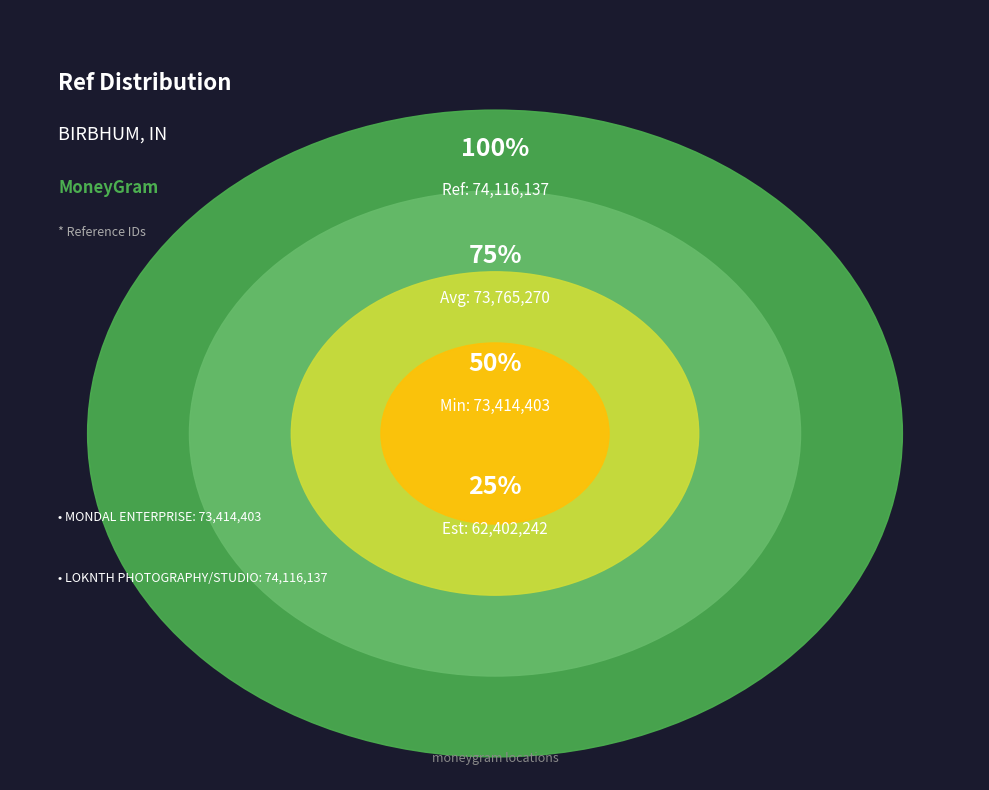

What is the change in value from MONDAL ENTERPRISE to LOKNTH PHOTOGRAPHY/STUDIO?

+701734